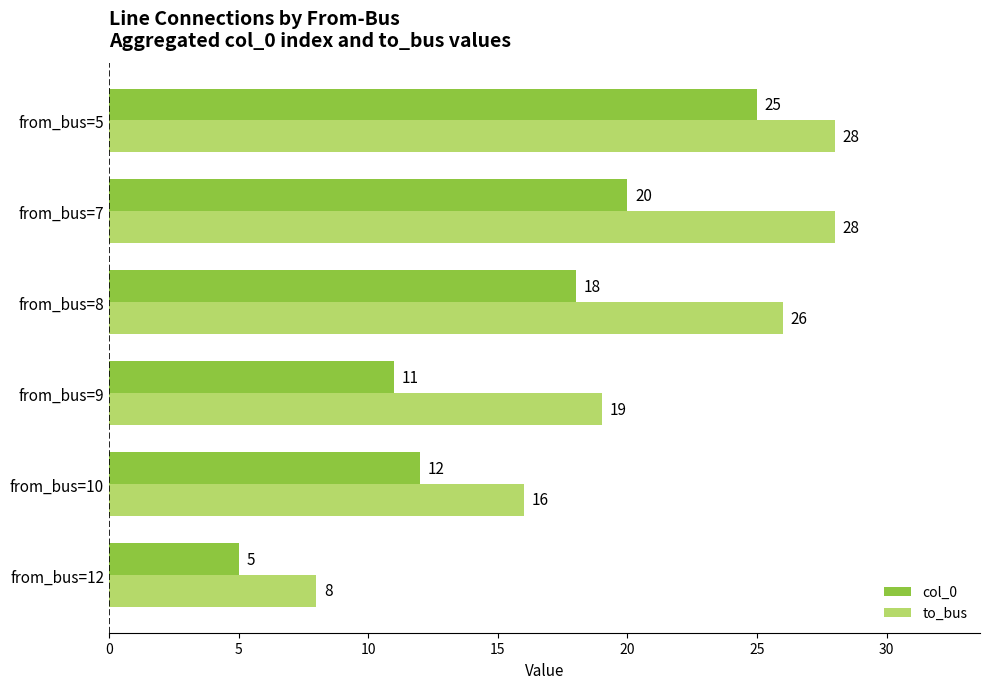

What is the difference between the highest and lowest values at from_bus=8?

8